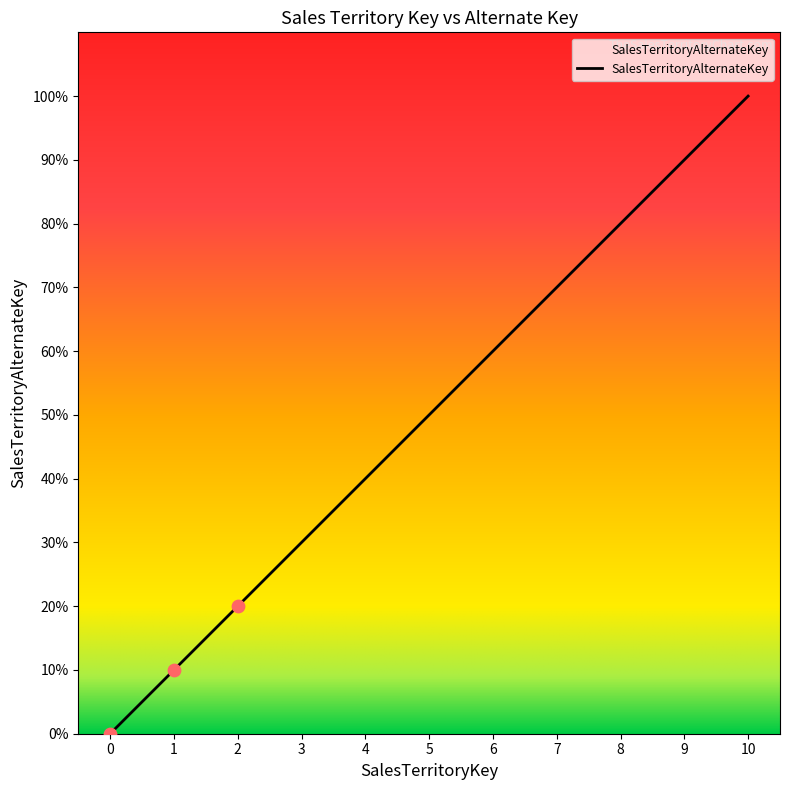

Approximately how many times larger is the value at 3 compared to 2?

1.5